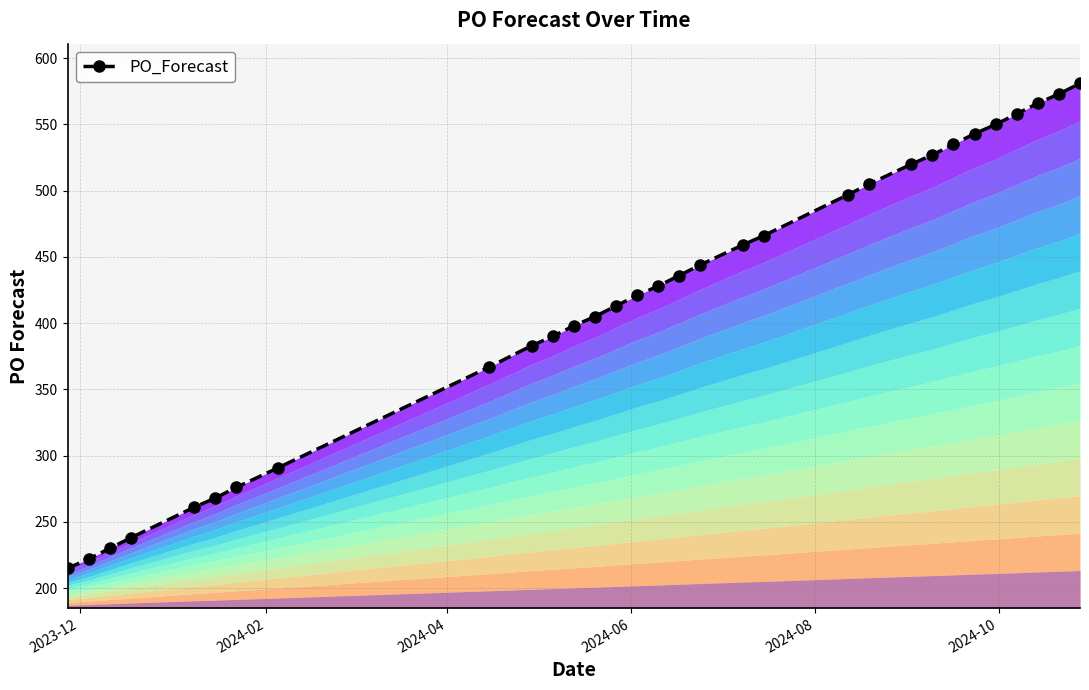

Does the chart have visible grid lines?

Yes